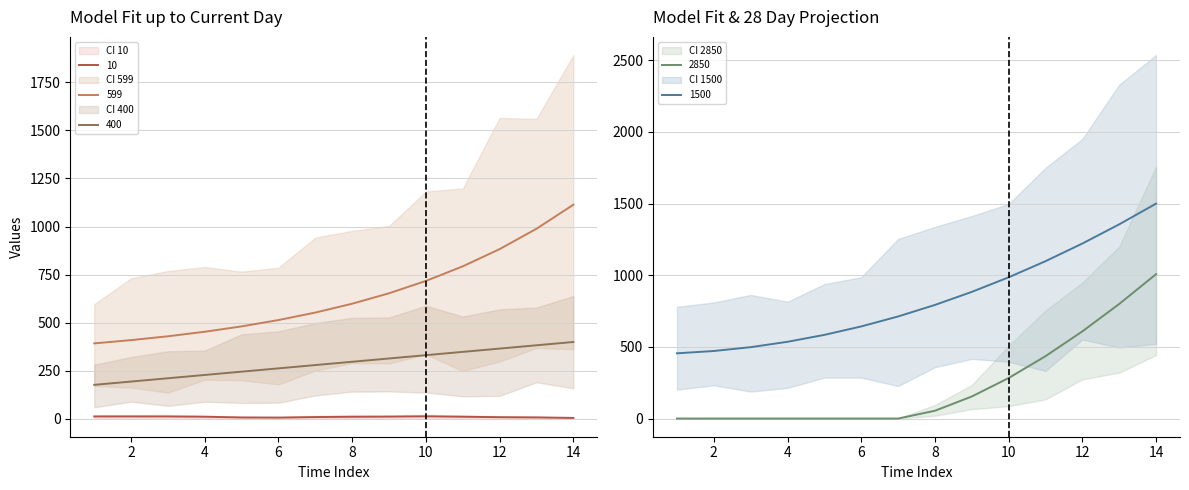

Read the 10 value at 2.

10